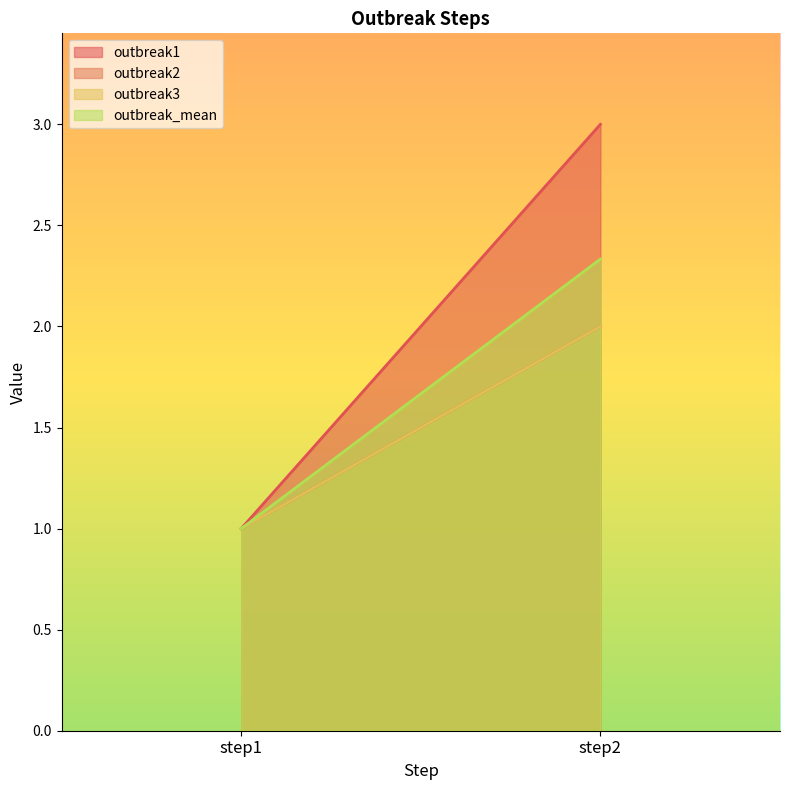

What is the lowest value of the outbreak3 series?

1.0